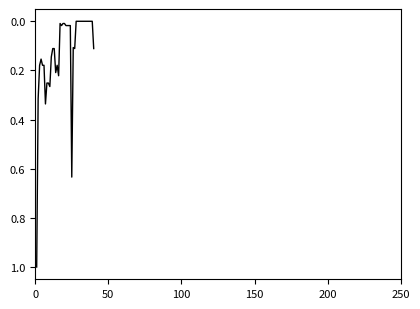

What is the difference between the maximum and minimum values?

1.0